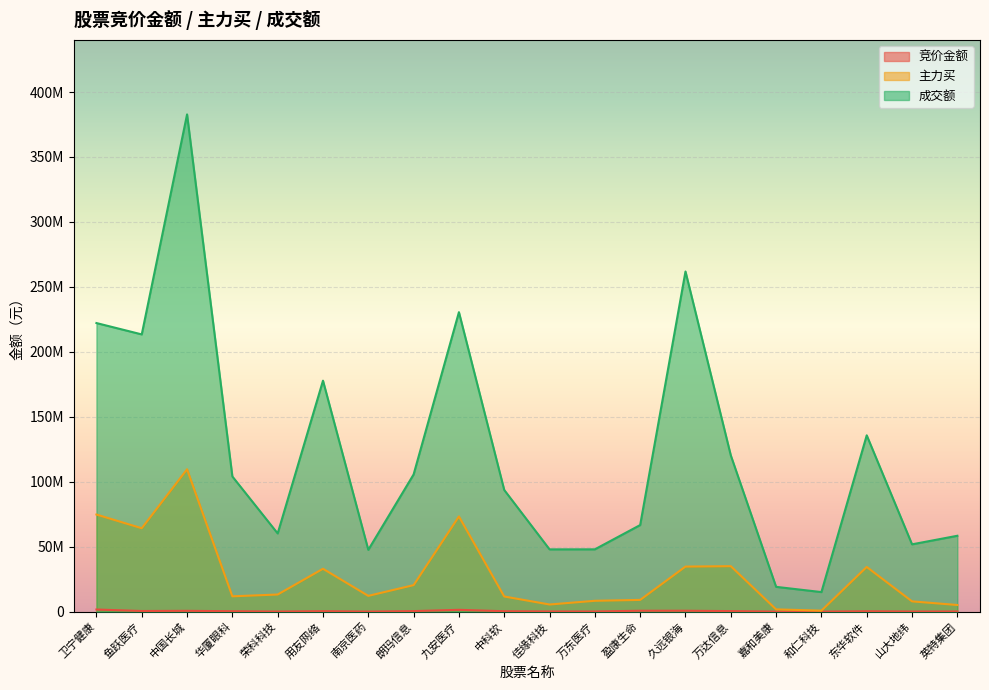

At how many categories does at least one series exceed 279601651?

1